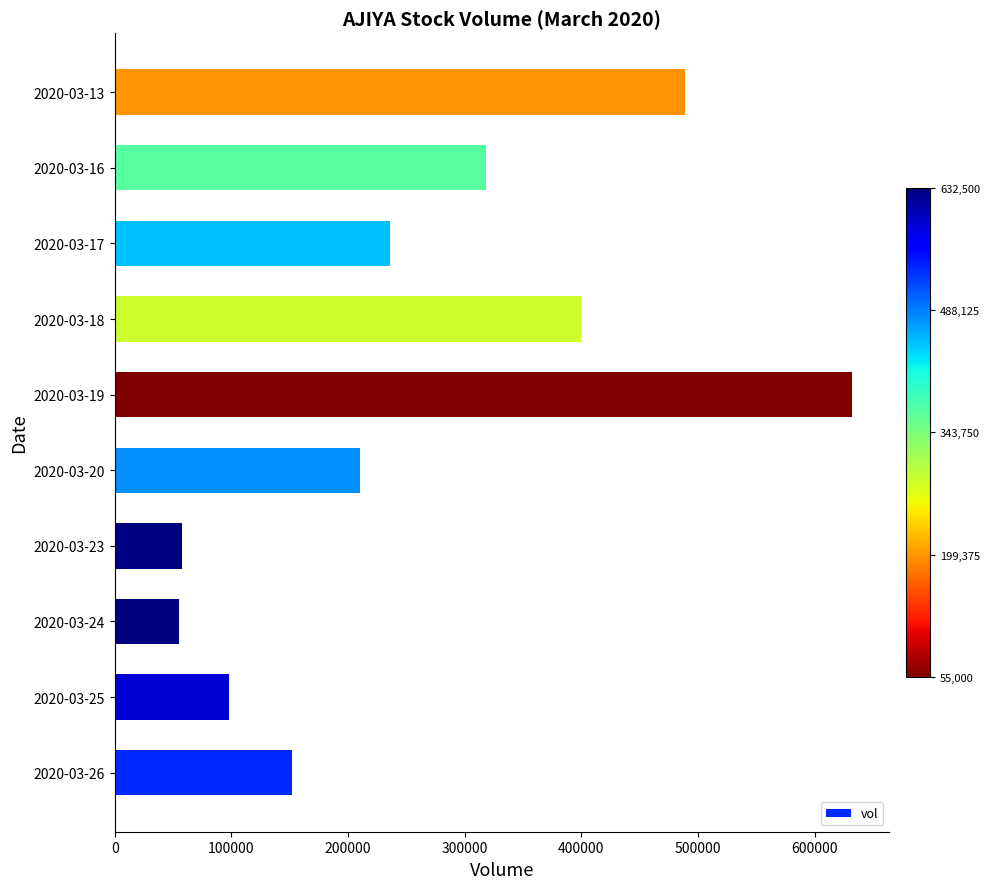

The value at 2020-03-23 is 89434. True or false?

False